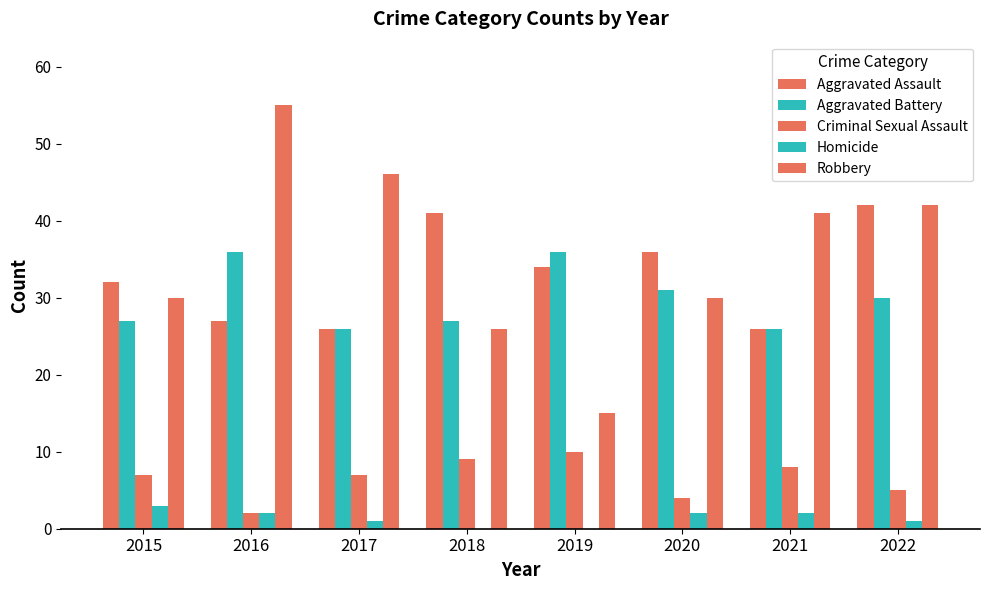

Which category has the lowest value in the Aggravated Battery series?

2017